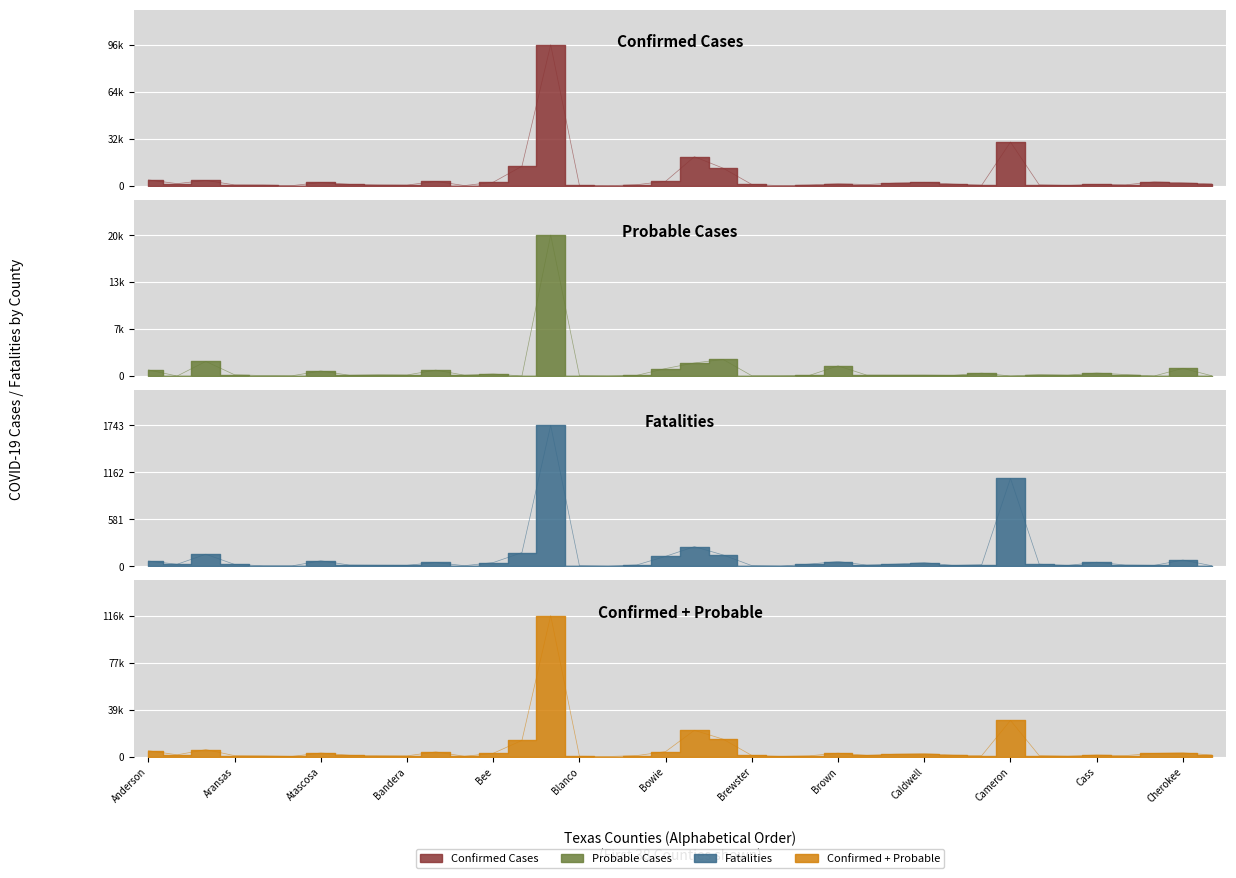

At which category is the sum across all series the highest?

14